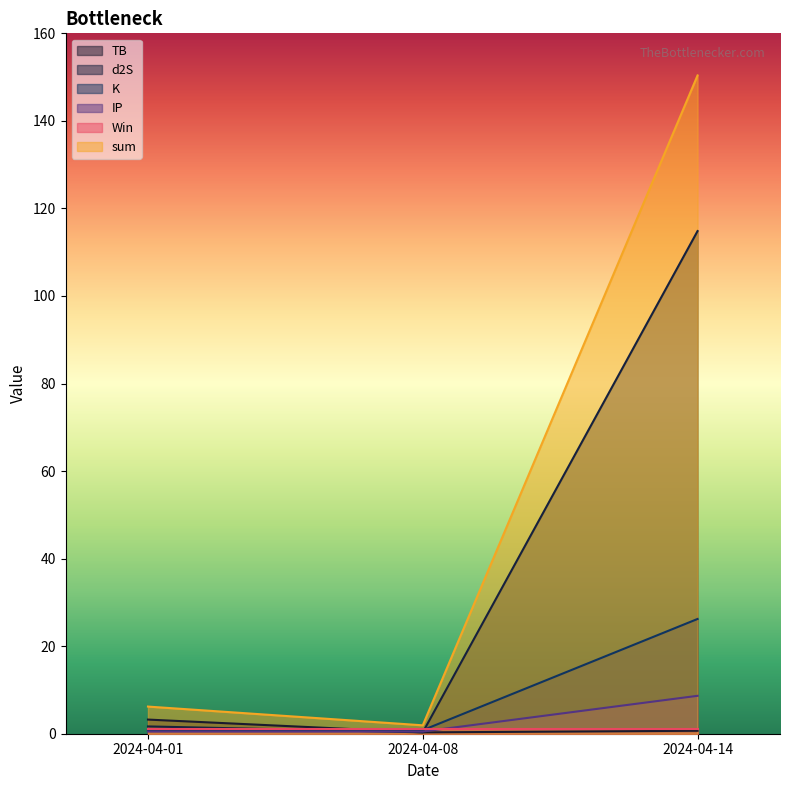

Which series has the largest total across all categories?

sum